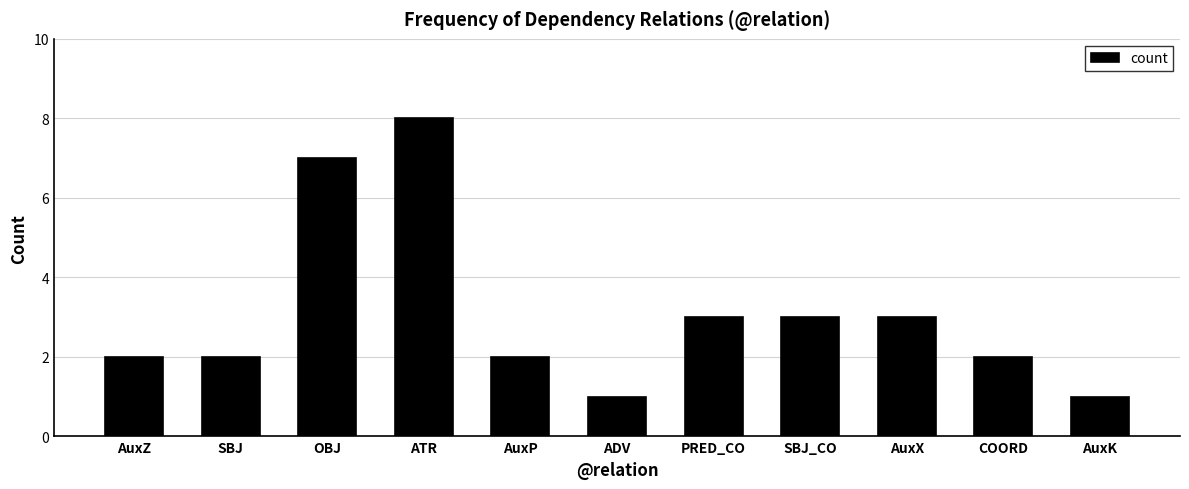

At which category does the chart reach its peak across all series?

ATR